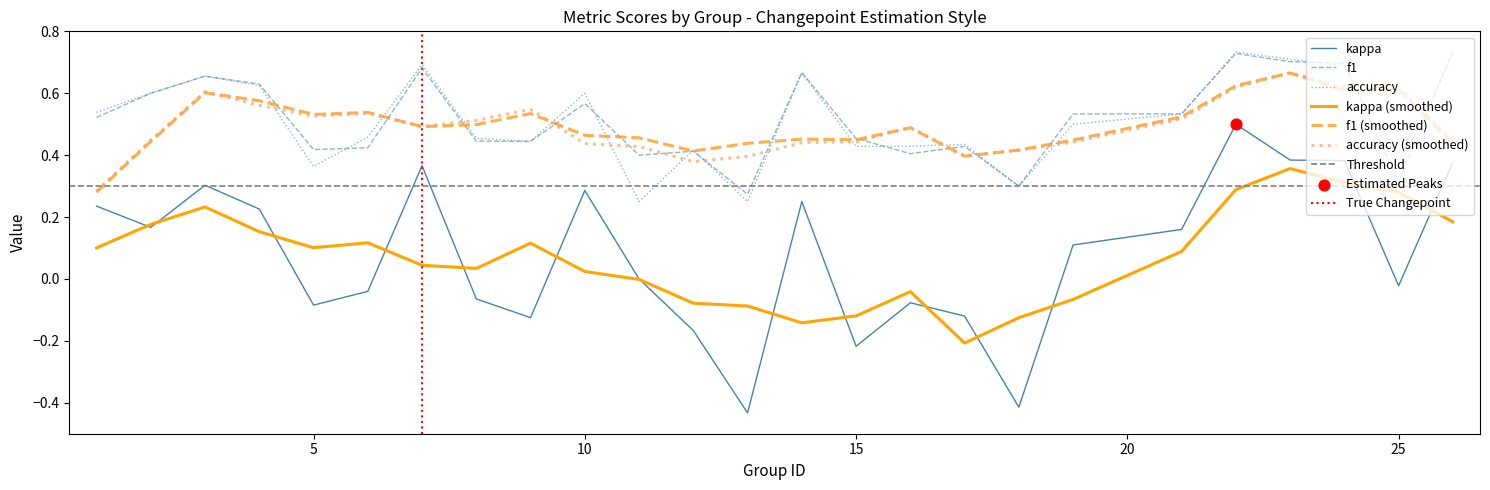

What are all the series names shown in the legend?

kappa, f1, accuracy